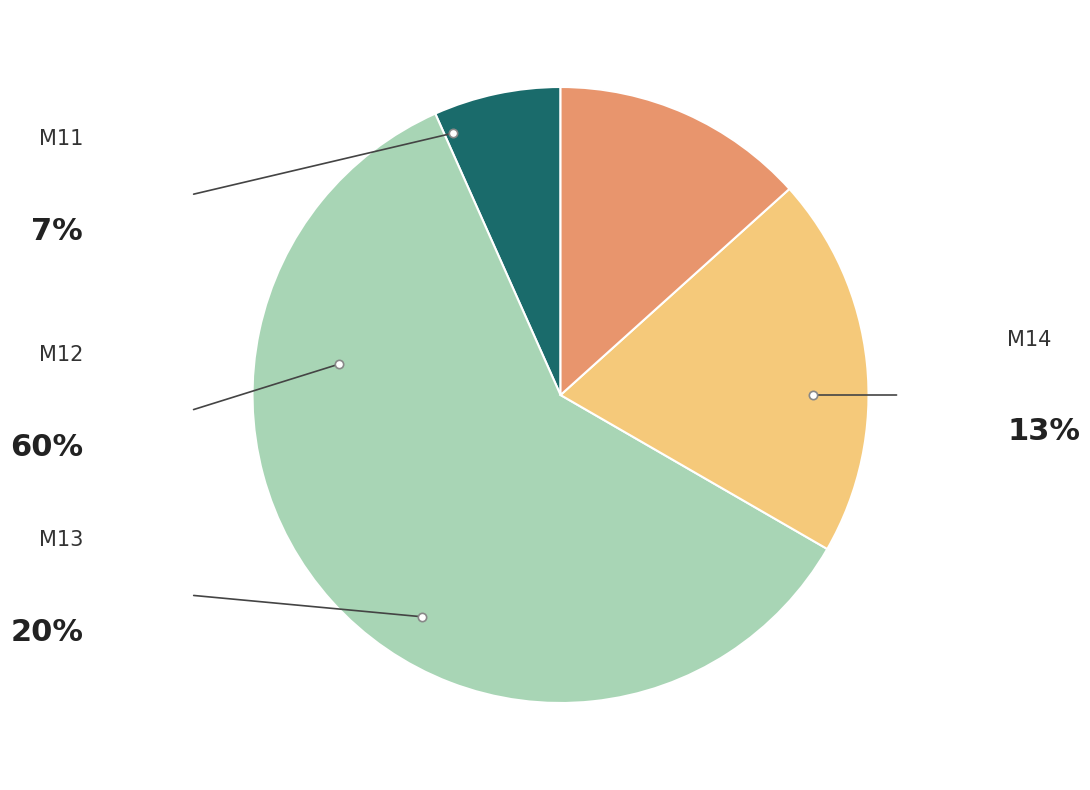

What percentage do M13 and M14 together represent?

33.3%